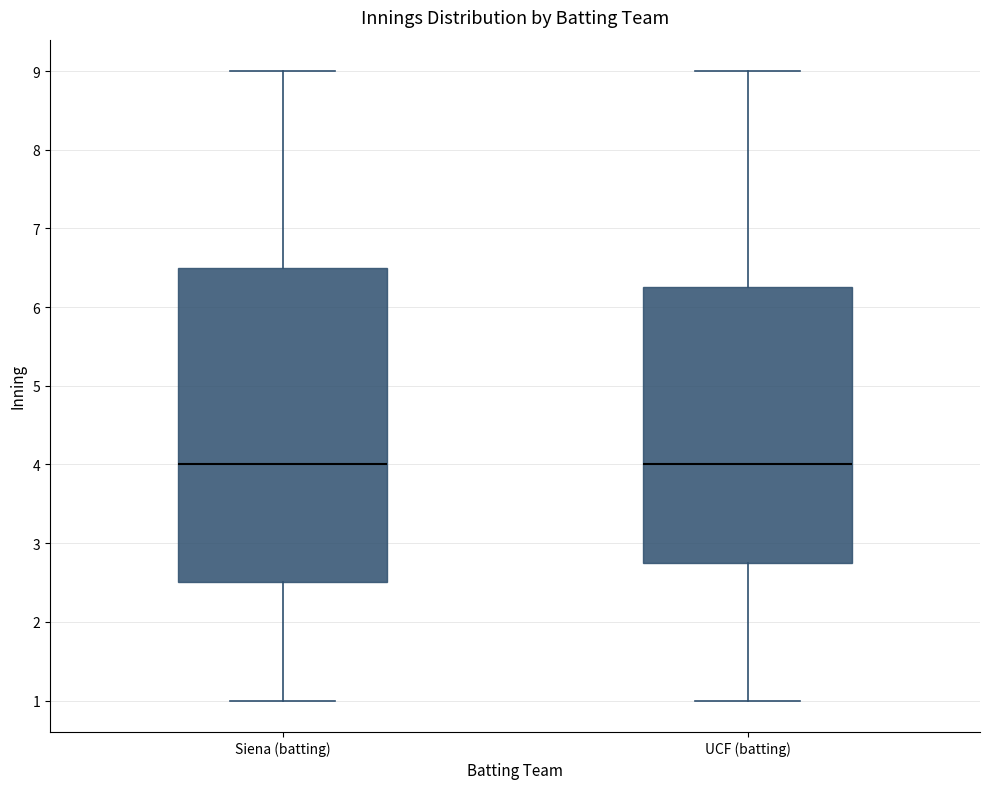

Comparing the boxes themselves (not the whiskers), which one is the tallest?

Siena (batting)